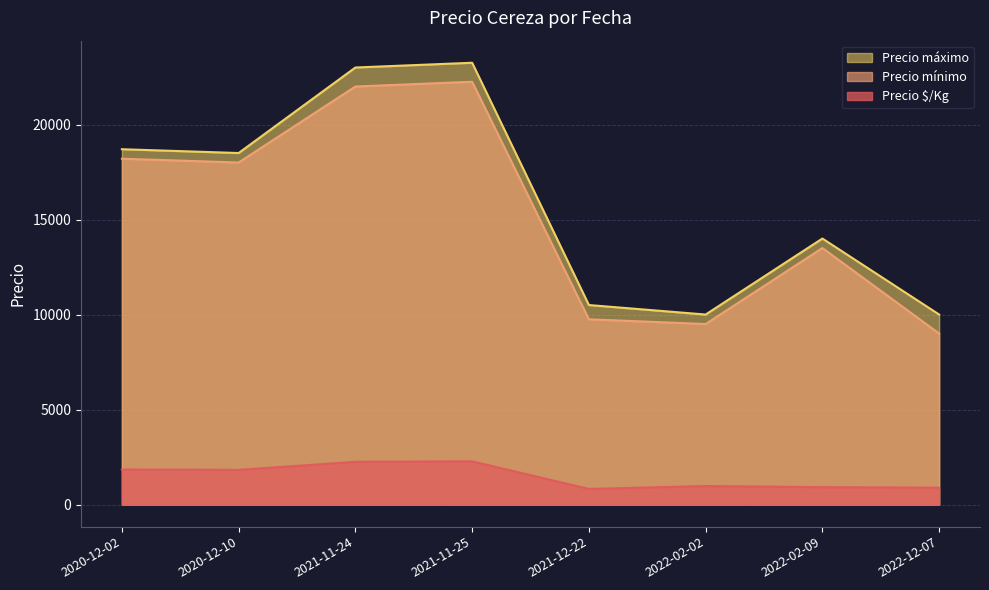

What is the minimum value shown in the chart?

820.8